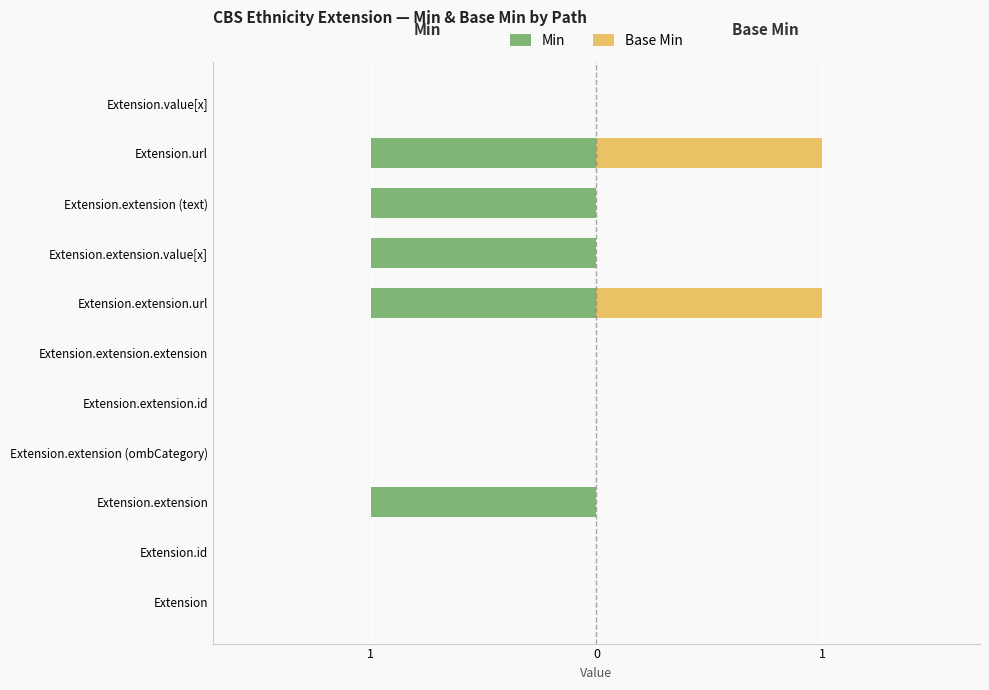

The Base Min series shows 0 at Extension.extension.value[x]. True or false?

True